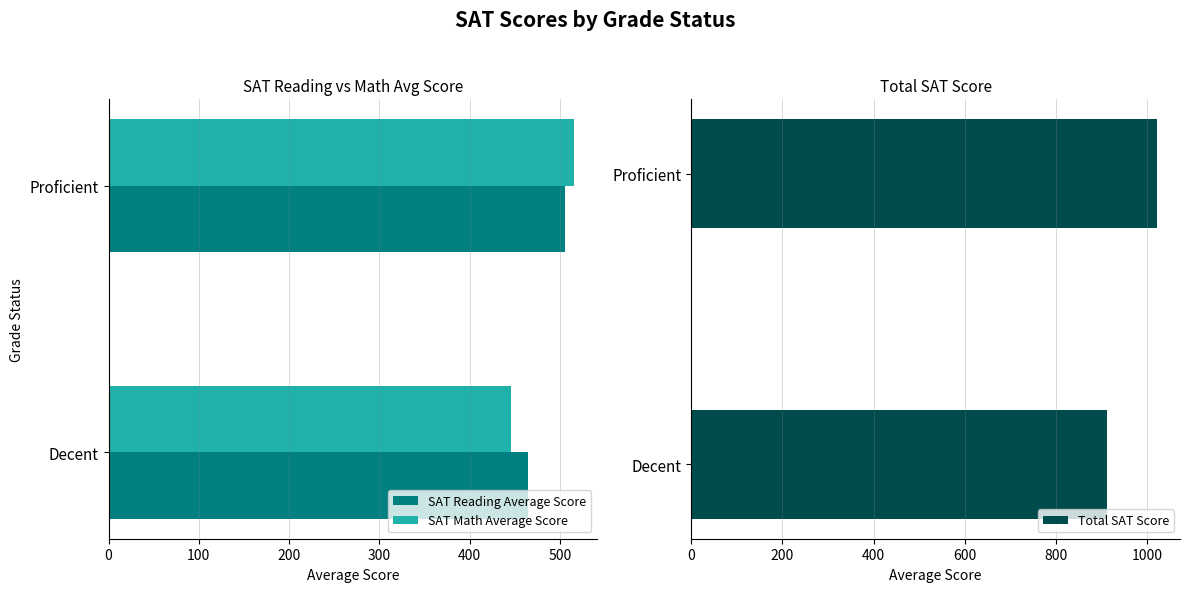

At which label does SAT Reading Average Score reach its minimum?

Decent